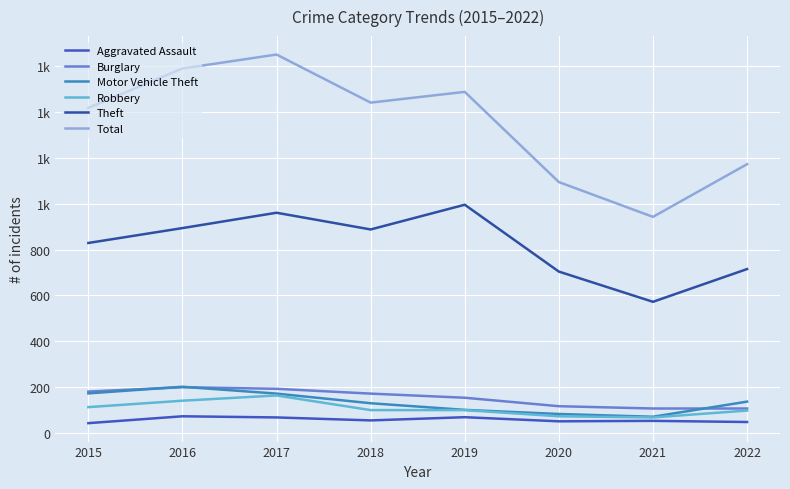

Does the chart display data point markers on the line(s)?

No